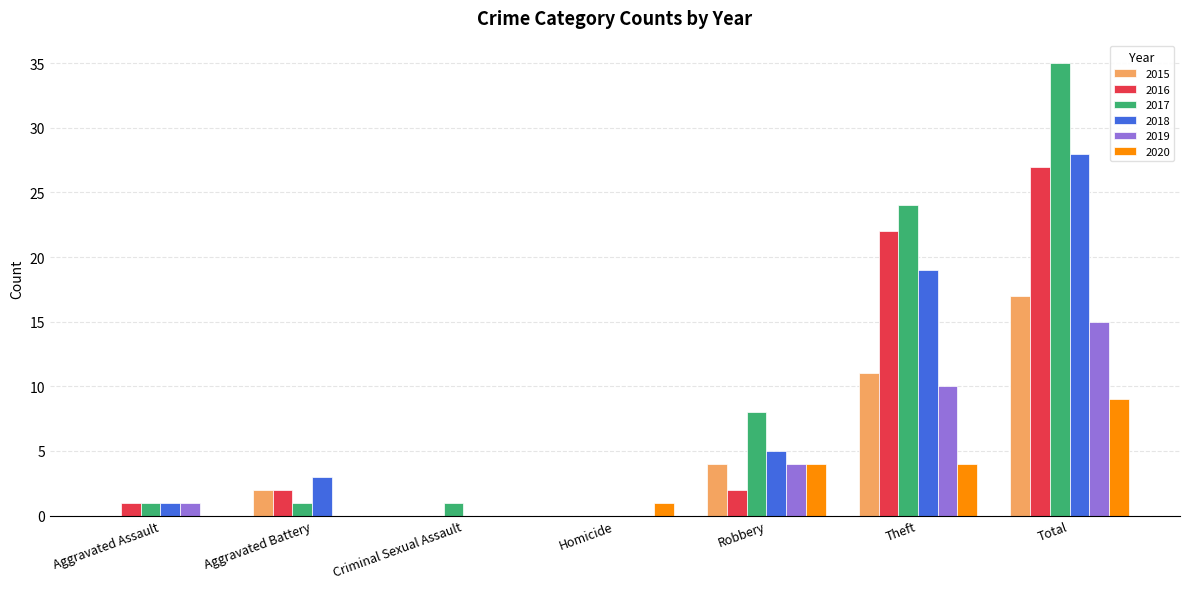

Is the value of 2019 at Theft greater than the value of 2018 at Robbery?

Yes